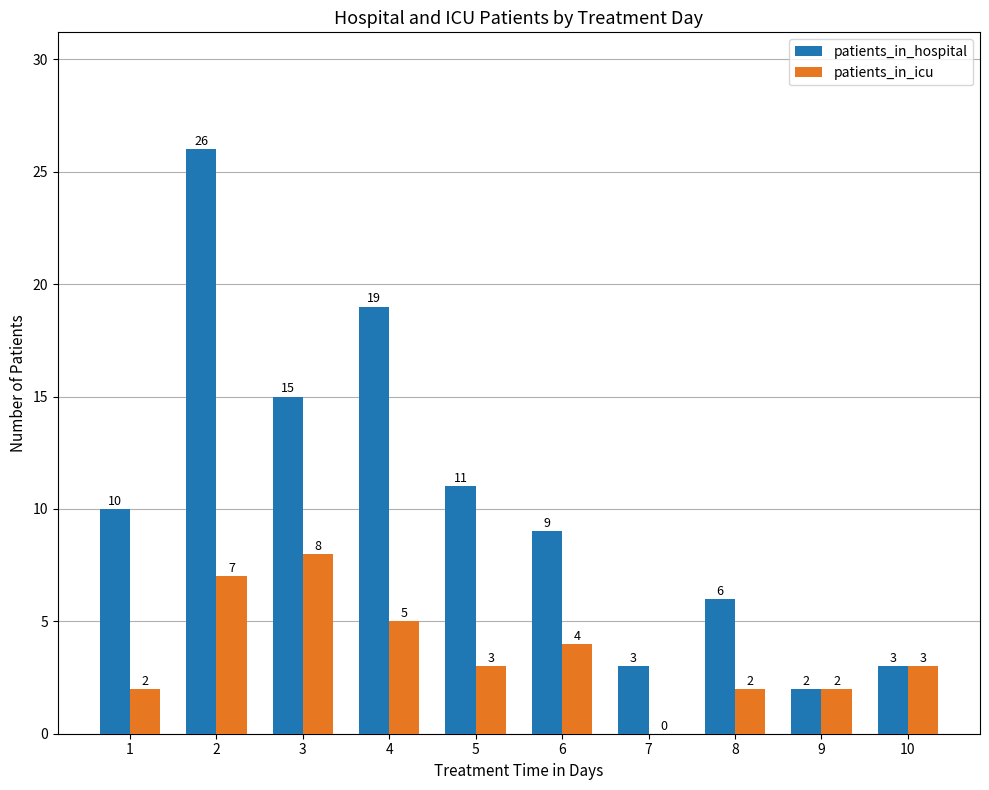

How many categories are shown in the chart?

10